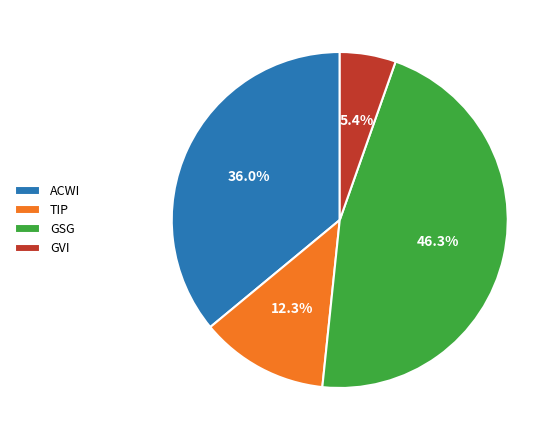

Do ACWI and TIP together represent more than half of the pie?

No